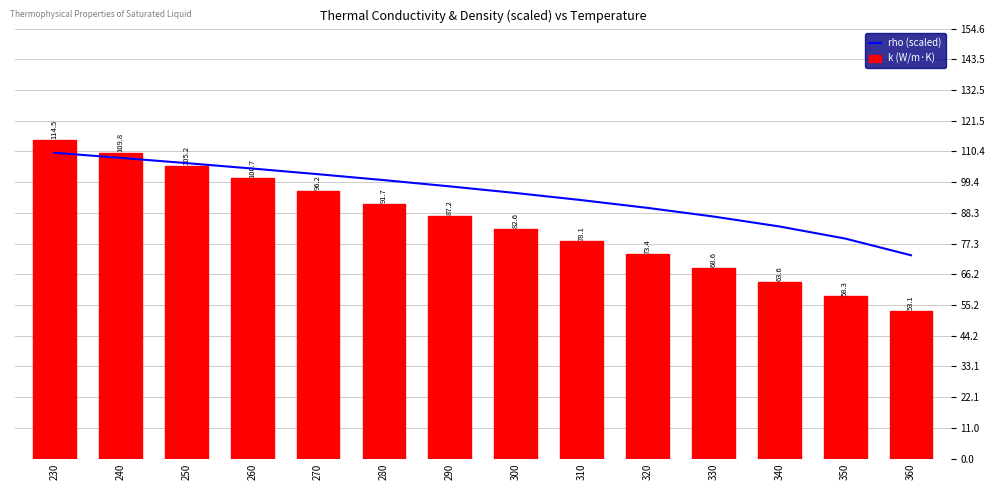

What is the difference between the highest and lowest values at 290?

10.7